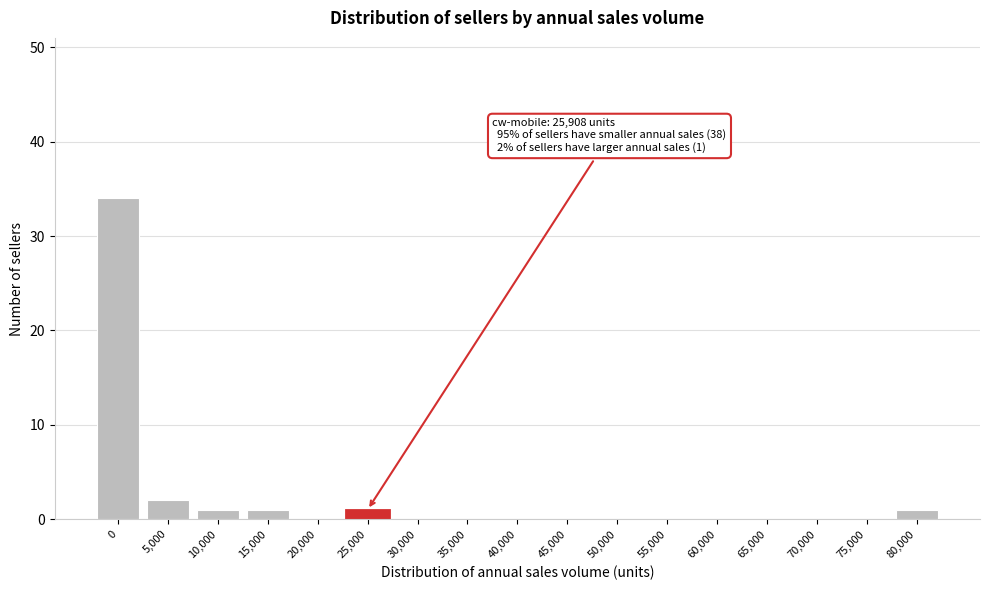

Reading left to right, extract all data points from this chart.

0=34	5,000=2	10,000=1	15,000=1	20,000=0	25,000=1	30,000=0	35,000=0	40,000=0	45,000=0	50,000=0	55,000=0	60,000=0	65,000=0	70,000=0	75,000=0	80,000=1